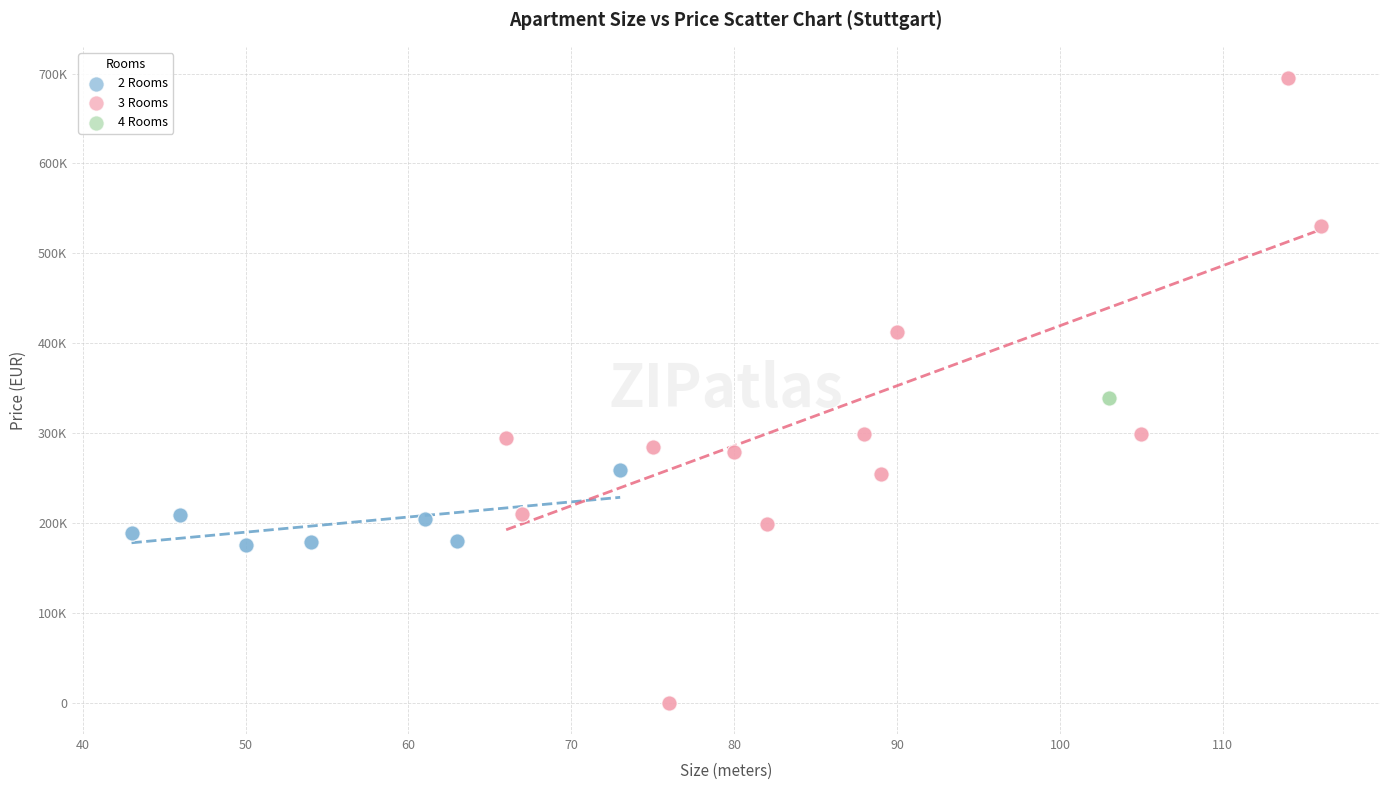

What are all the series names shown in the legend?

2 Rooms, 3 Rooms, 4 Rooms